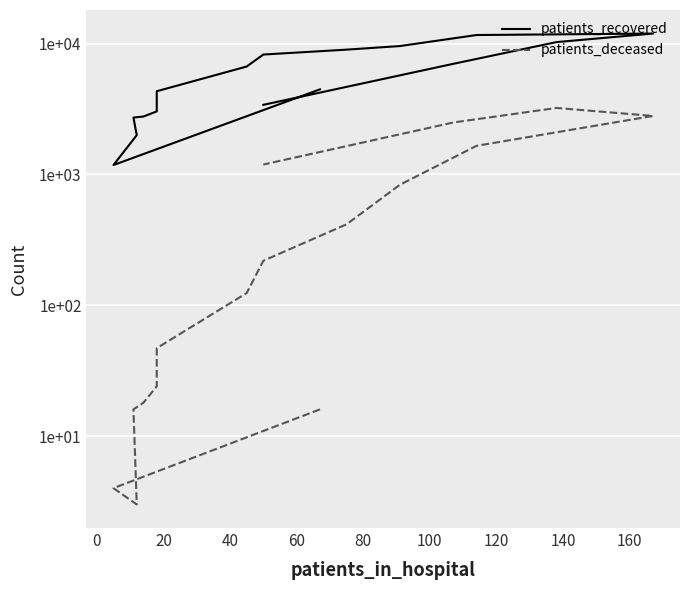

True or false: patients_deceased has more than 1 interior local peaks.

False